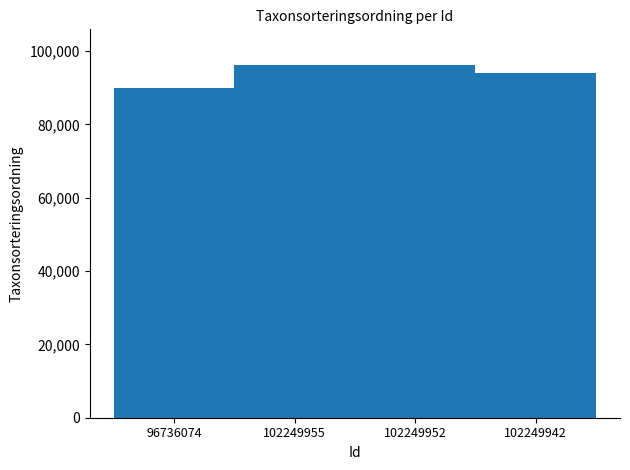

What is the change in value from 96736074 to 102249955?

+6307